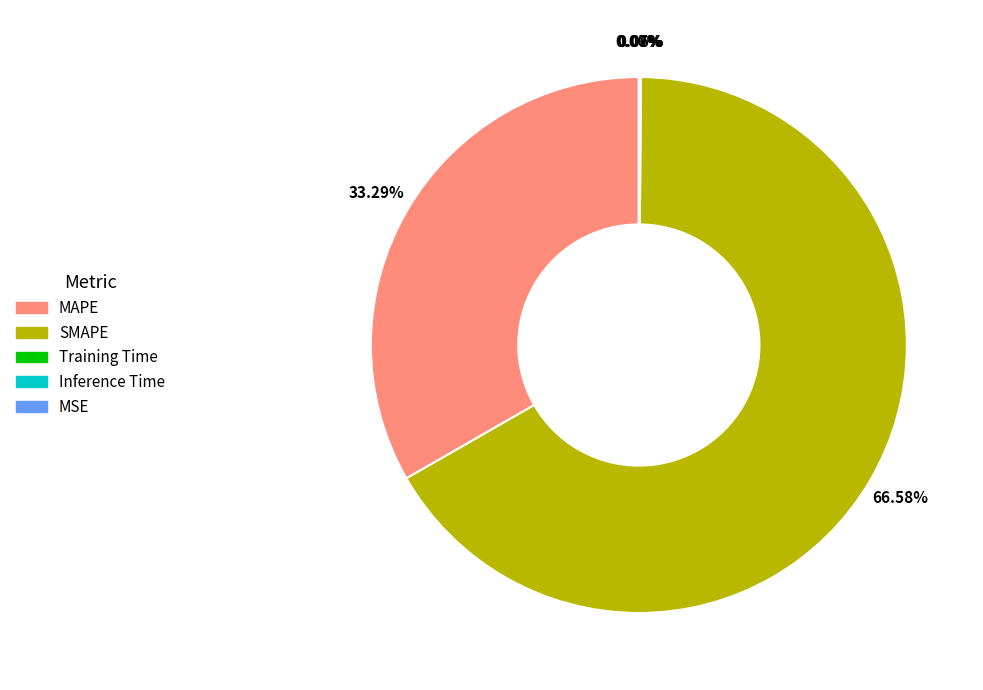

Count the number of slices in the pie.

5